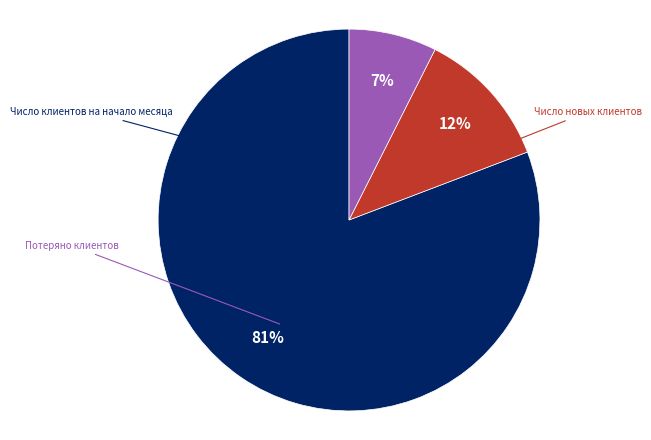

Is there any slice that represents more than half of the pie?

Yes